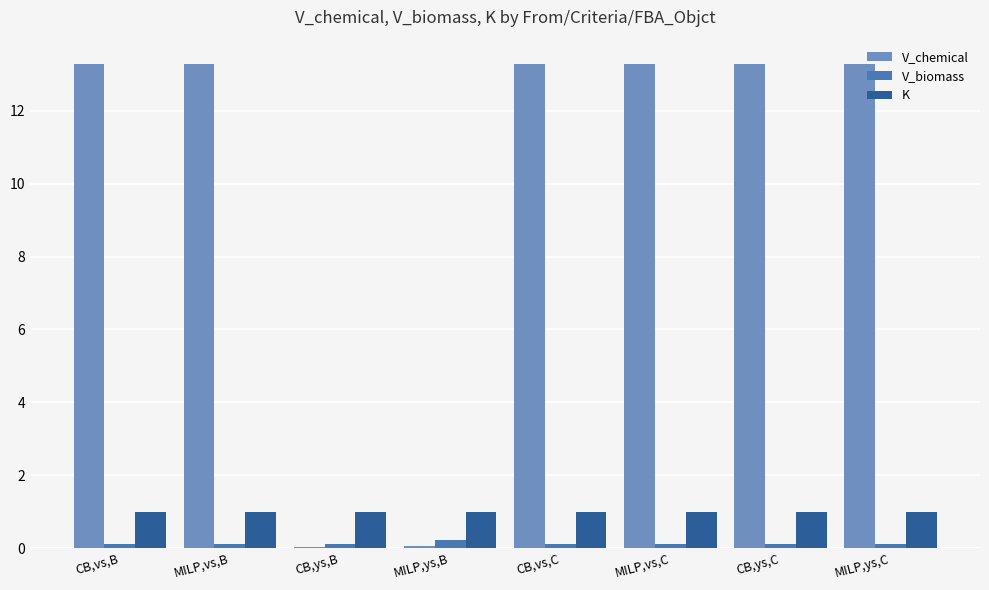

Is the value of V_biomass at CB,vs,B greater than the value of V_chemical at CB,vs,C?

No